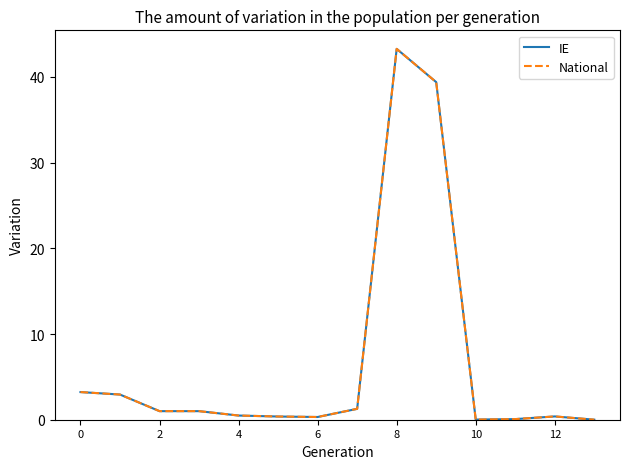

Does the chart display data point markers on the line(s)?

No